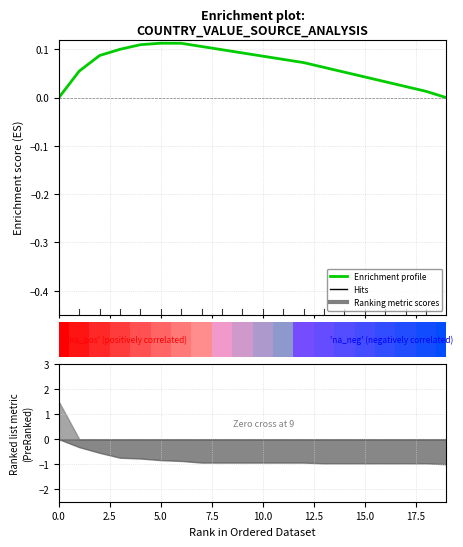

What is the difference between the maximum and second lowest values?

0.1